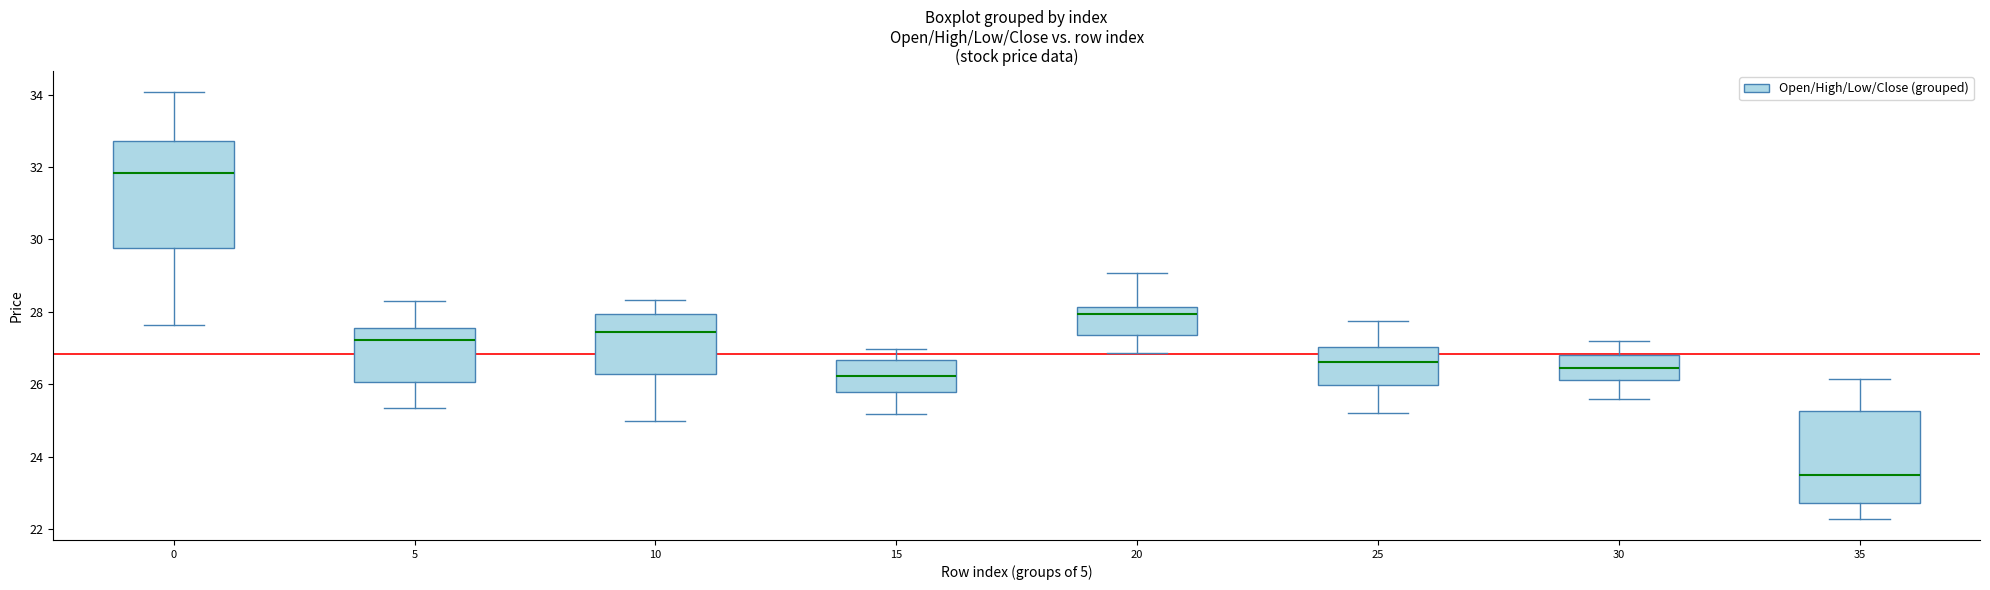

Which box is the tallest, from its lower edge to its upper edge?

0